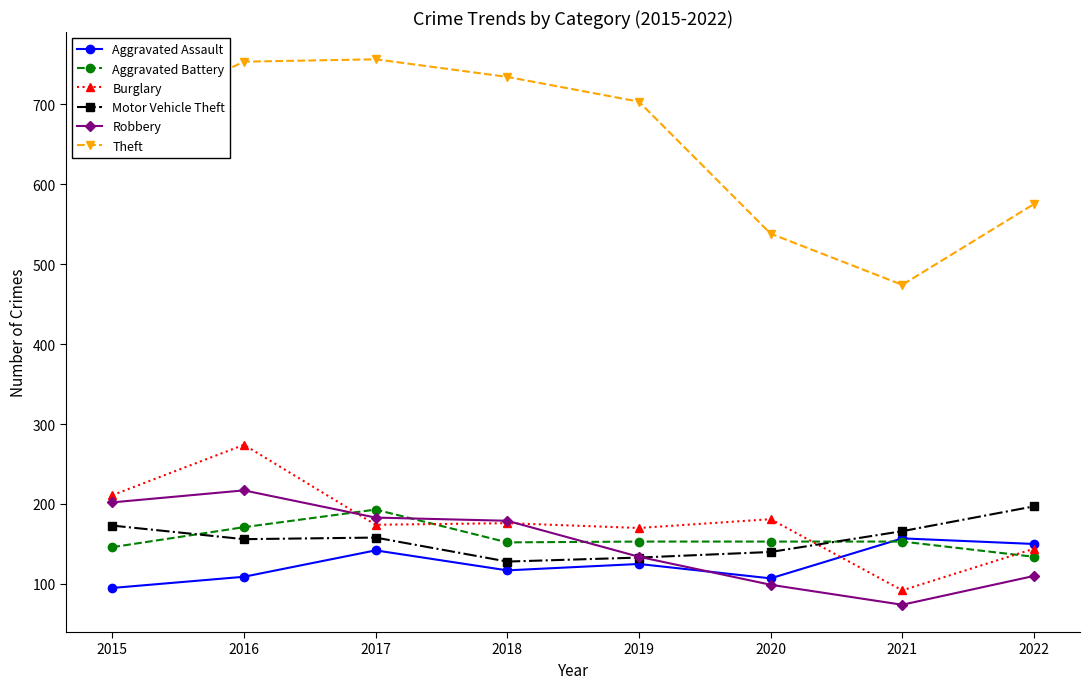

How many lines are shown in the chart?

6